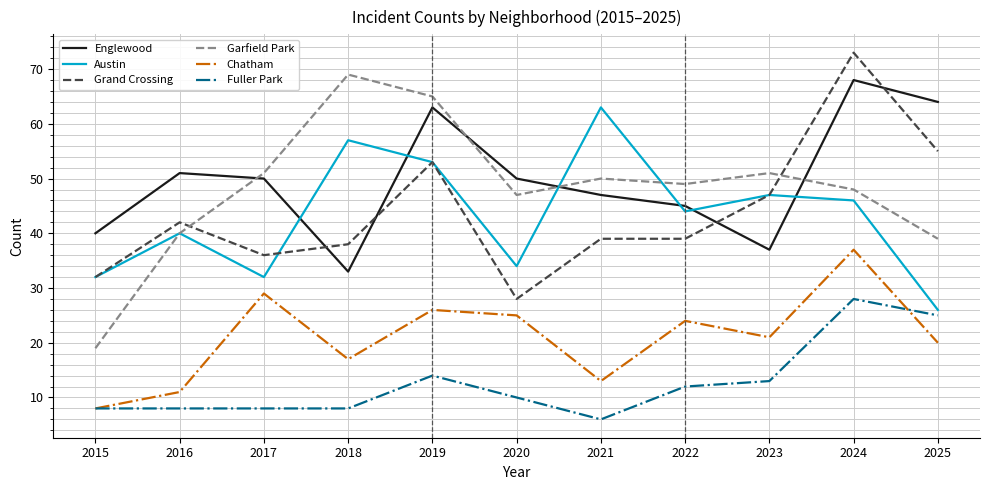

What are all the series names shown in the legend?

Englewood, Austin, Grand Crossing, Garfield Park, Chatham, Fuller Park